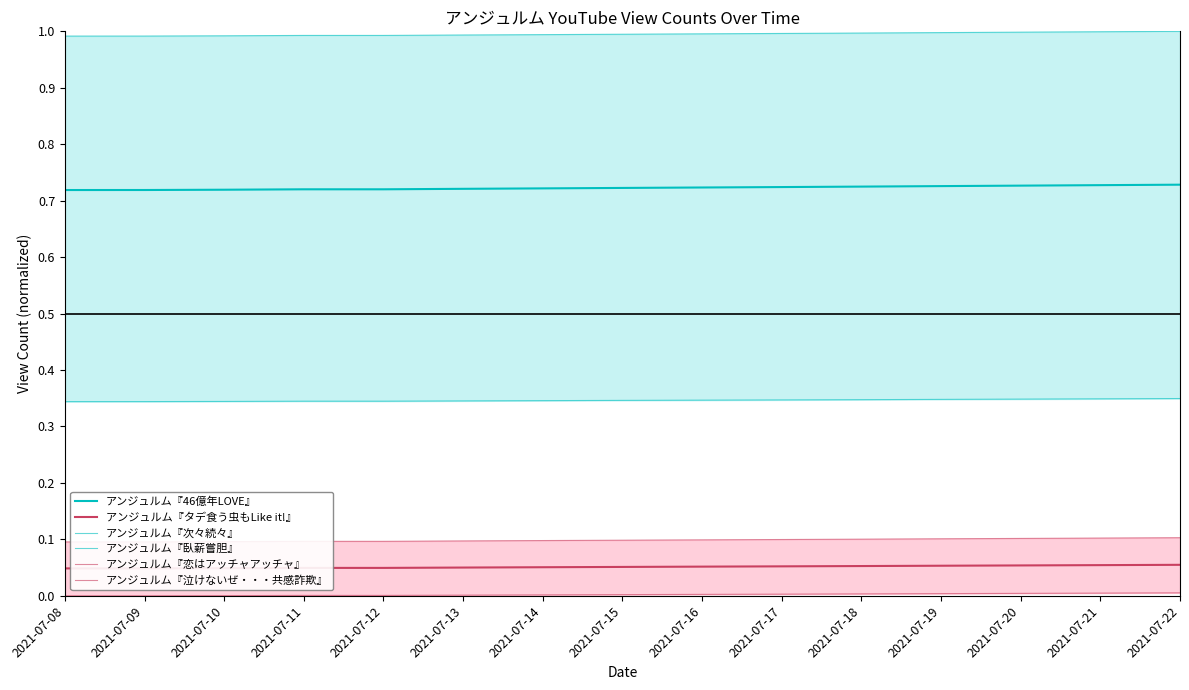

Does the chart have visible grid lines?

No